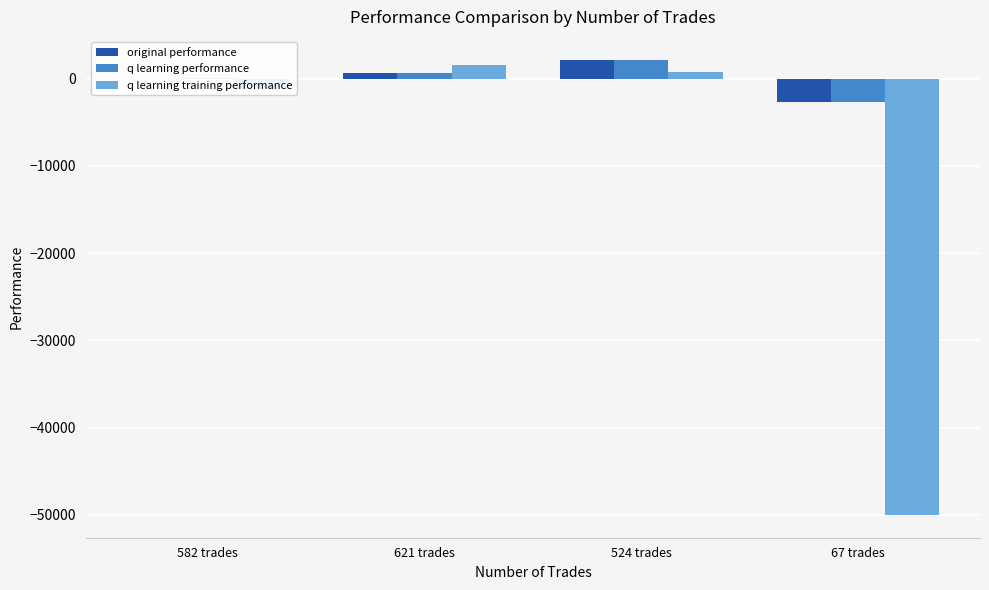

The value of q learning training performance at 67 trades is -82255.3. True or false?

False